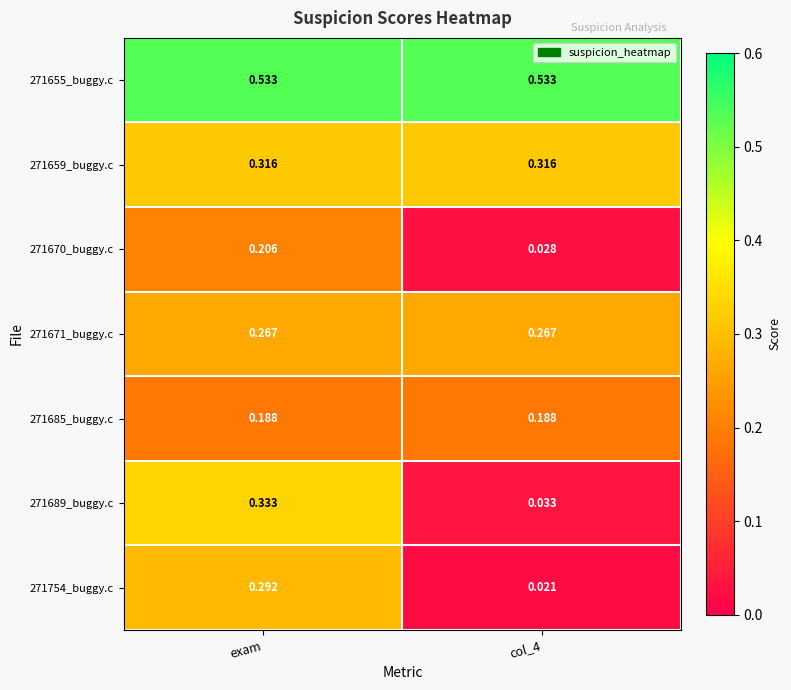

Rank the series by their maximum value, from highest to lowest.

271655_buggy.c, 271689_buggy.c, 271659_buggy.c, 271754_buggy.c, 271671_buggy.c, 271670_buggy.c, 271685_buggy.c